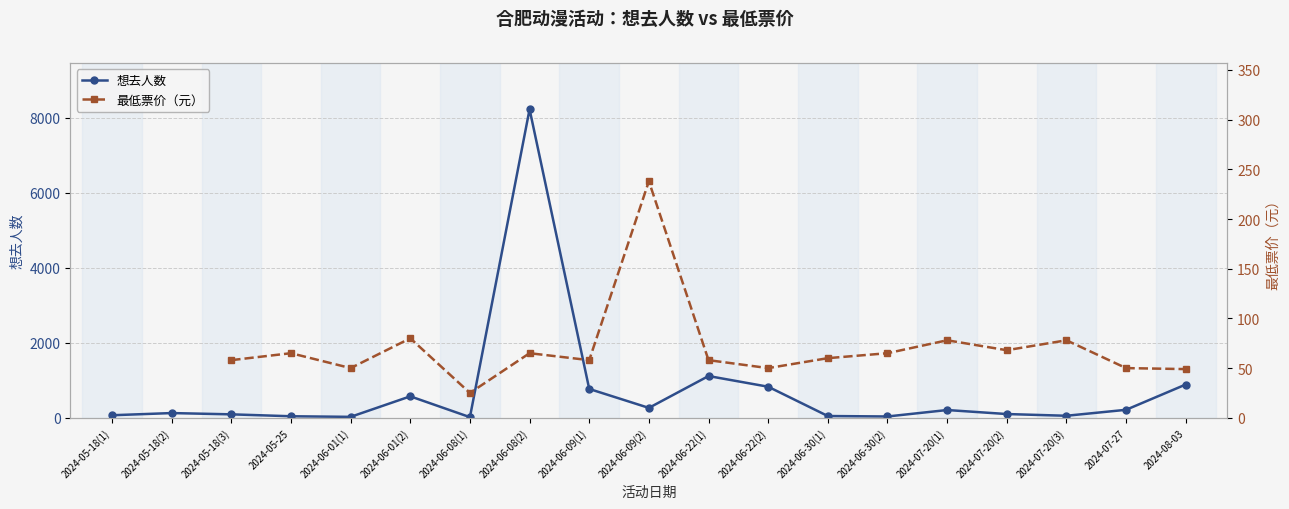

At which label does 最低票价（元） first exceed 58?

2024-05-25